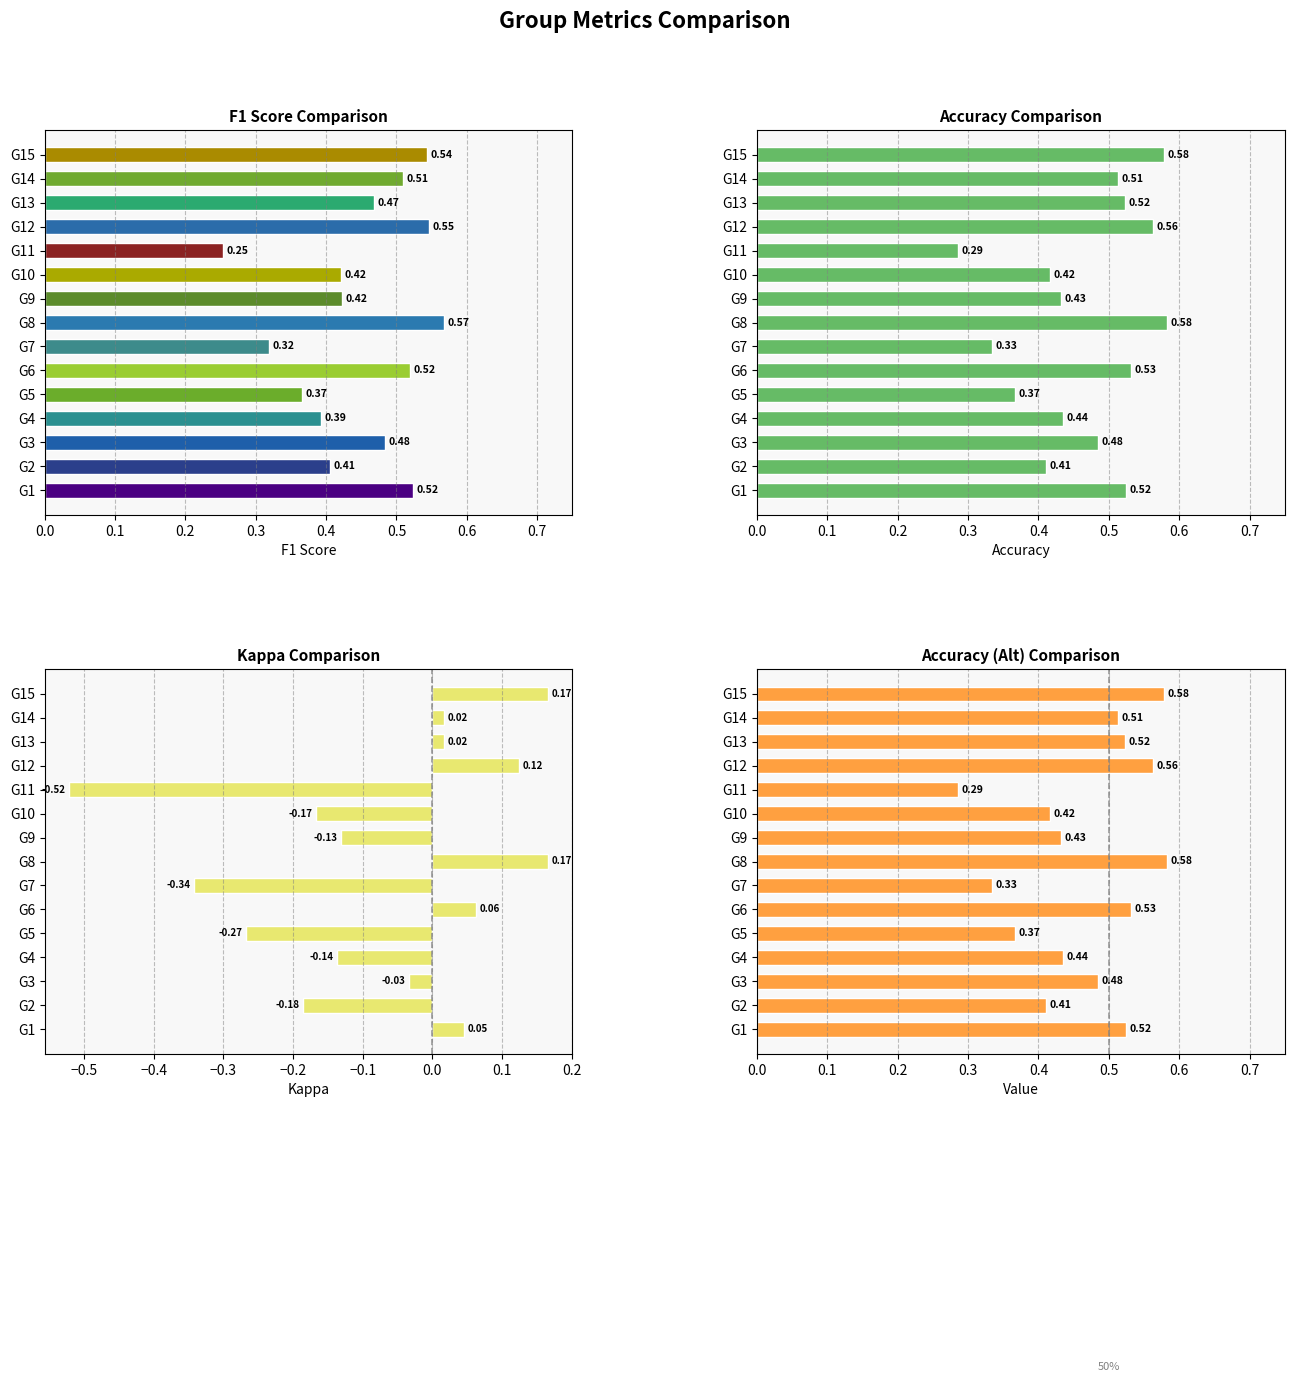

True or false: Accuracy (alt) has a value of 0.8 at G14.

False